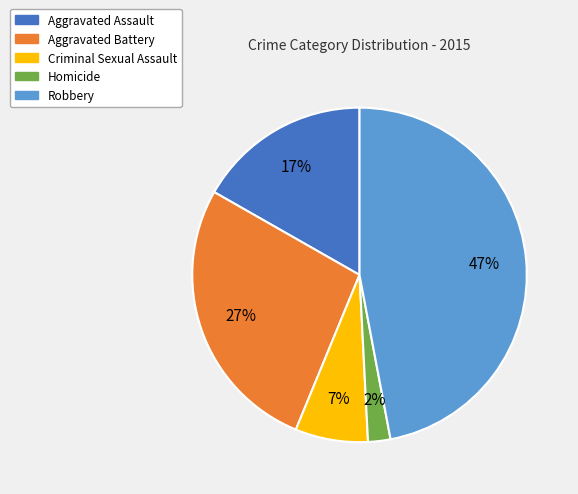

What is the ratio of the value at Homicide to the value at Aggravated Battery?

0.1